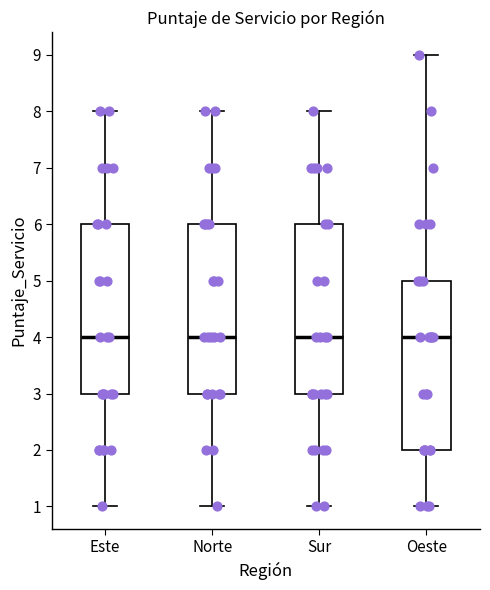

Reading left to right, read every box against the y-axis: the position of its median line, the range the box covers, and the ends of its whiskers. The values are not printed on the chart, so give them approximately, as read against the axis.

Este: median 4, box 3 to 6, whiskers 1 to 8
Norte: median 4, box 3 to 6, whiskers 1 to 8
Sur: median 4, box 3 to 6, whiskers 1 to 8
Oeste: median 4, box 2 to 5, whiskers 1 to 9